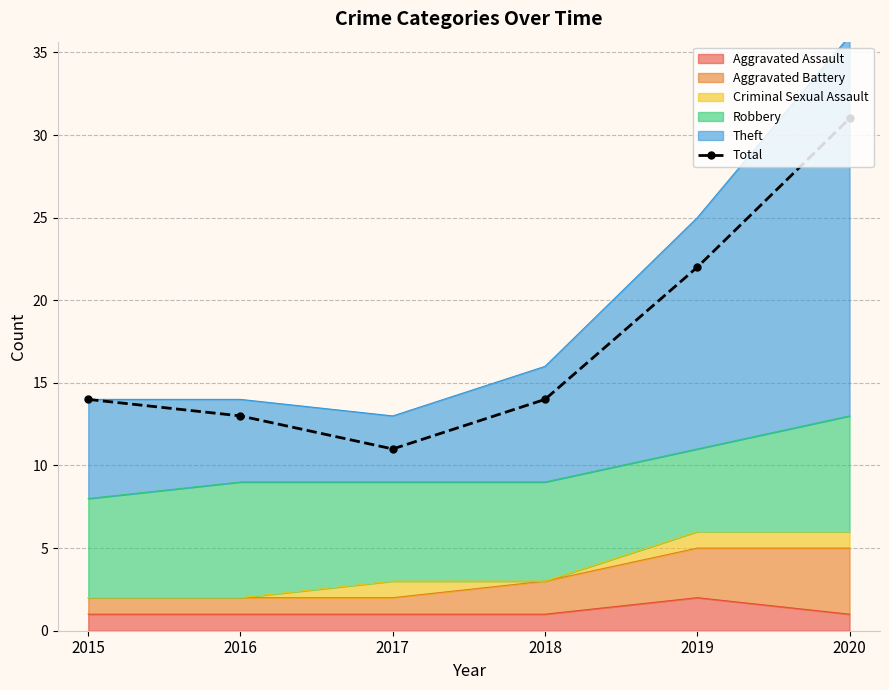

Which has a higher value, 2017 or 2018?

2018